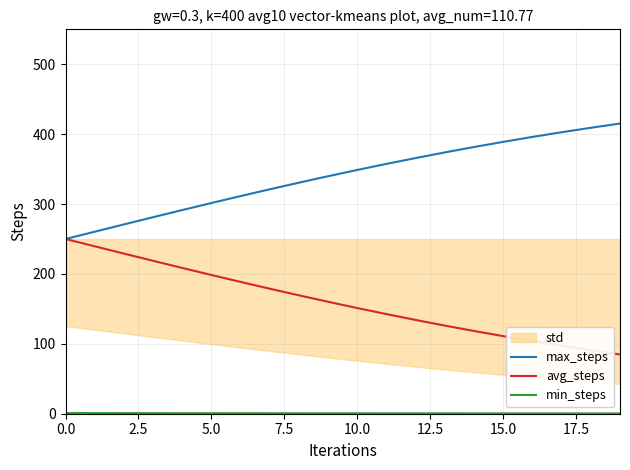

List the series in order of their overall mean, lowest first.

min_steps, avg_steps, max_steps